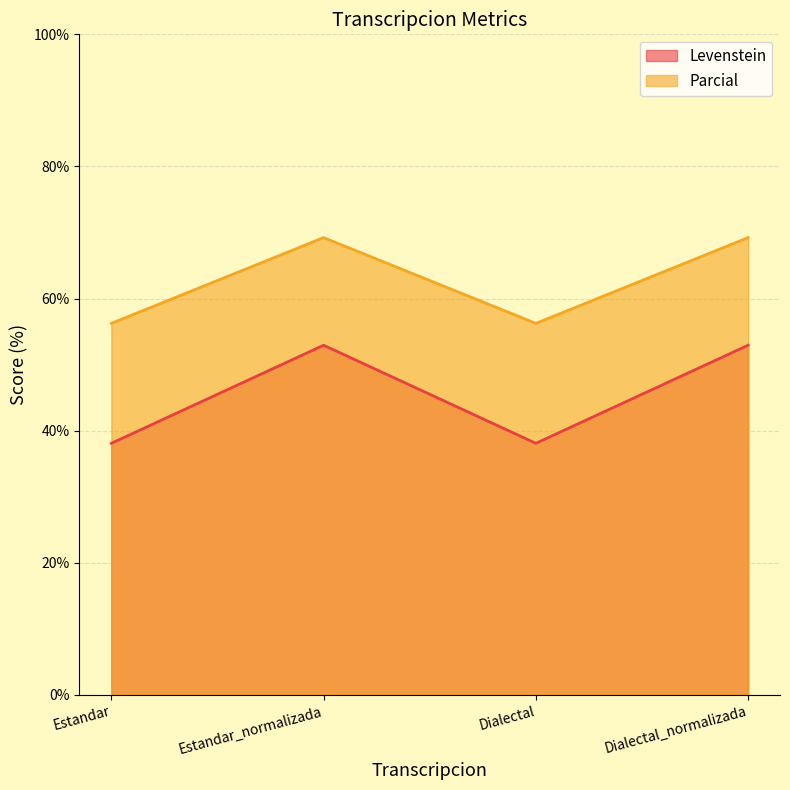

Reading right to left, extract all data points from this chart.

Levenstein: Dialectal_normalizada=69.2	Dialectal=56.2	Estandar_normalizada=69.2	Estandar=56.2
Parcial: Dialectal_normalizada=52.9	Dialectal=38.1	Estandar_normalizada=52.9	Estandar=38.1